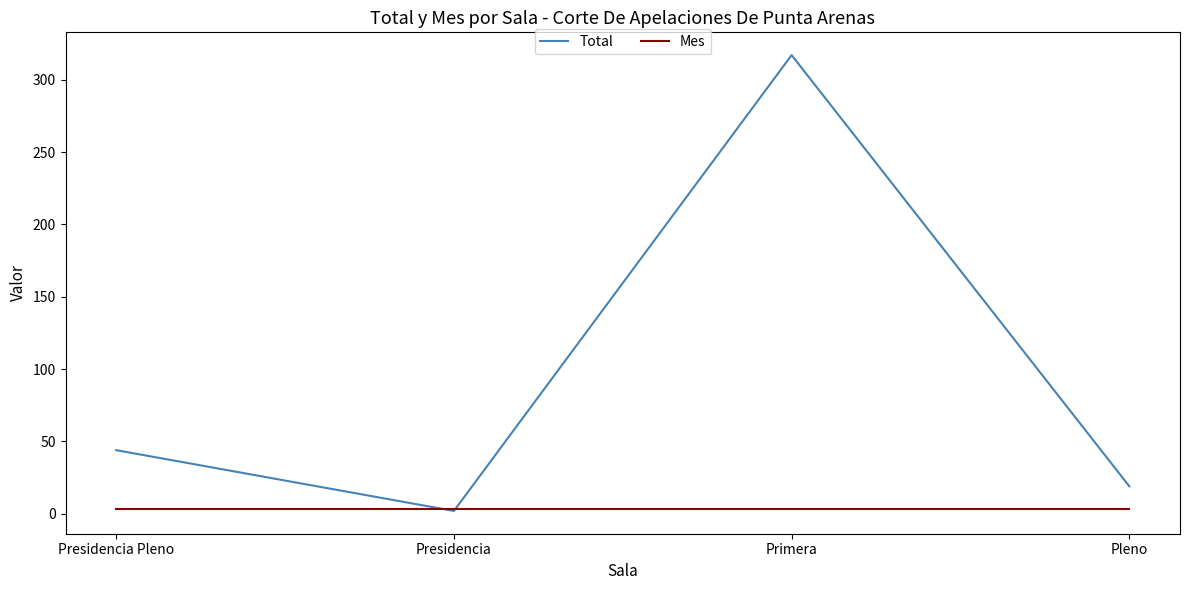

What is the sum of all Total values?

382